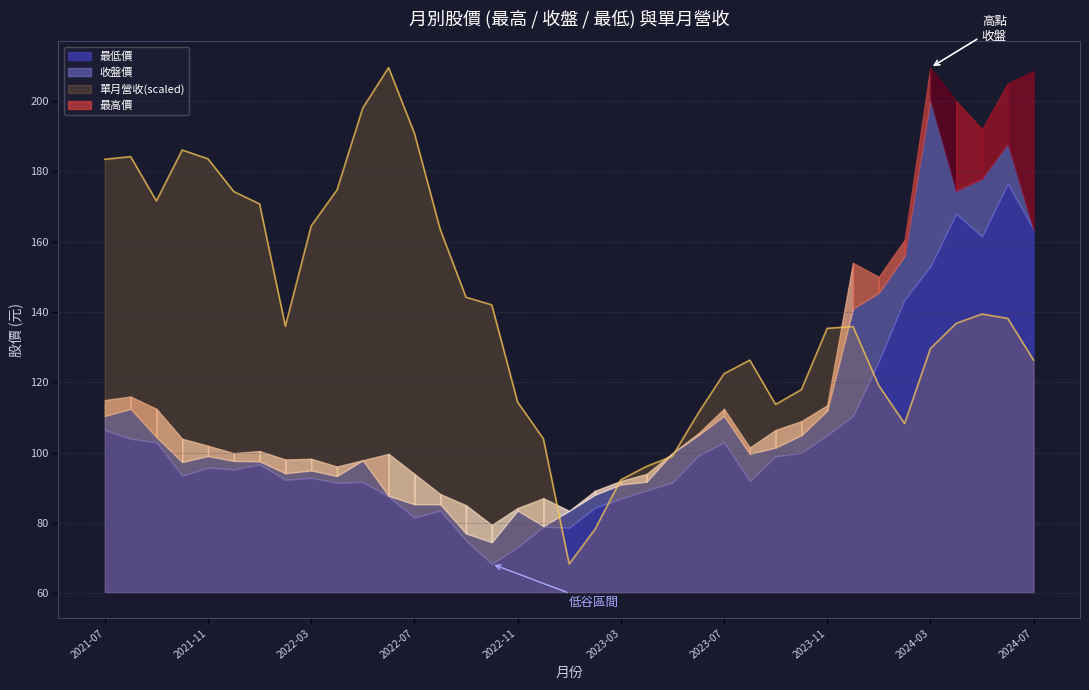

Where is the first local minimum for 收盤價?

2021-10